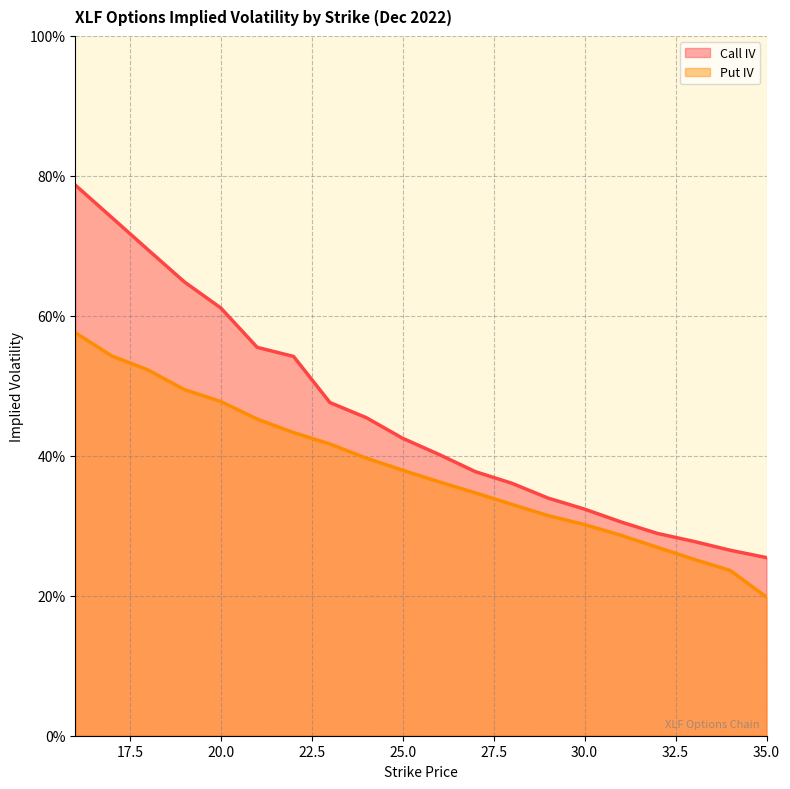

Reading left to right, extract all data points from this chart.

Call IV: 16=0.8	17=0.7	18=0.7	19=0.6	20=0.6	21=0.6	22=0.5	23=0.5	24=0.5	25=0.4	26=0.4	27=0.4	28=0.4	29=0.3	30=0.3	31=0.3	32=0.3	33=0.3	34=0.3	35=0.3
Put IV: 16=0.6	17=0.5	18=0.5	19=0.5	20=0.5	21=0.5	22=0.4	23=0.4	24=0.4	25=0.4	26=0.4	27=0.3	28=0.3	29=0.3	30=0.3	31=0.3	32=0.3	33=0.3	34=0.2	35=0.2